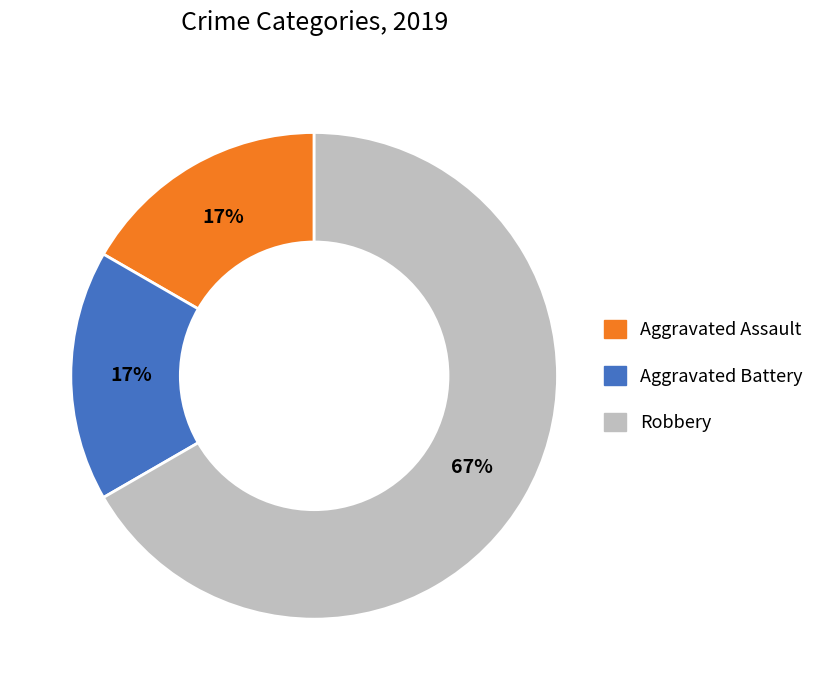

To the nearest percent, what portion does Aggravated Battery represent?

17%